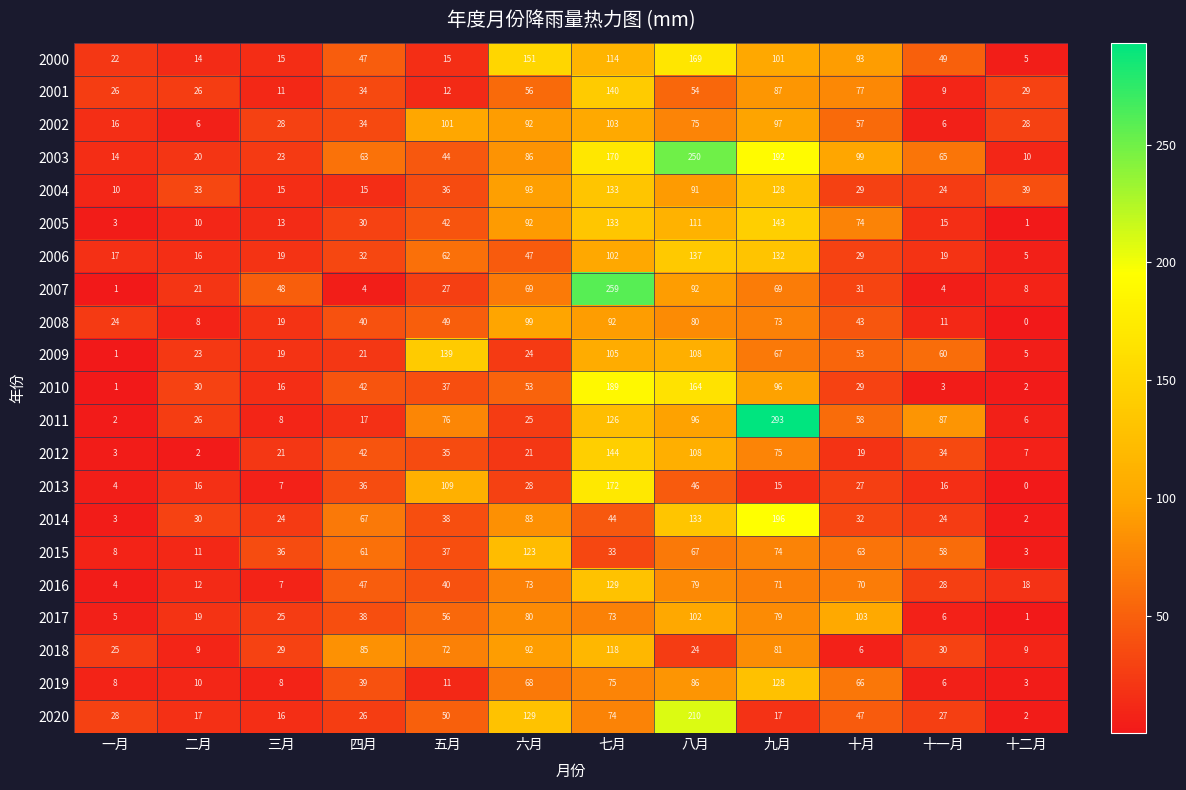

At which category does the chart reach its peak across all series?

九月